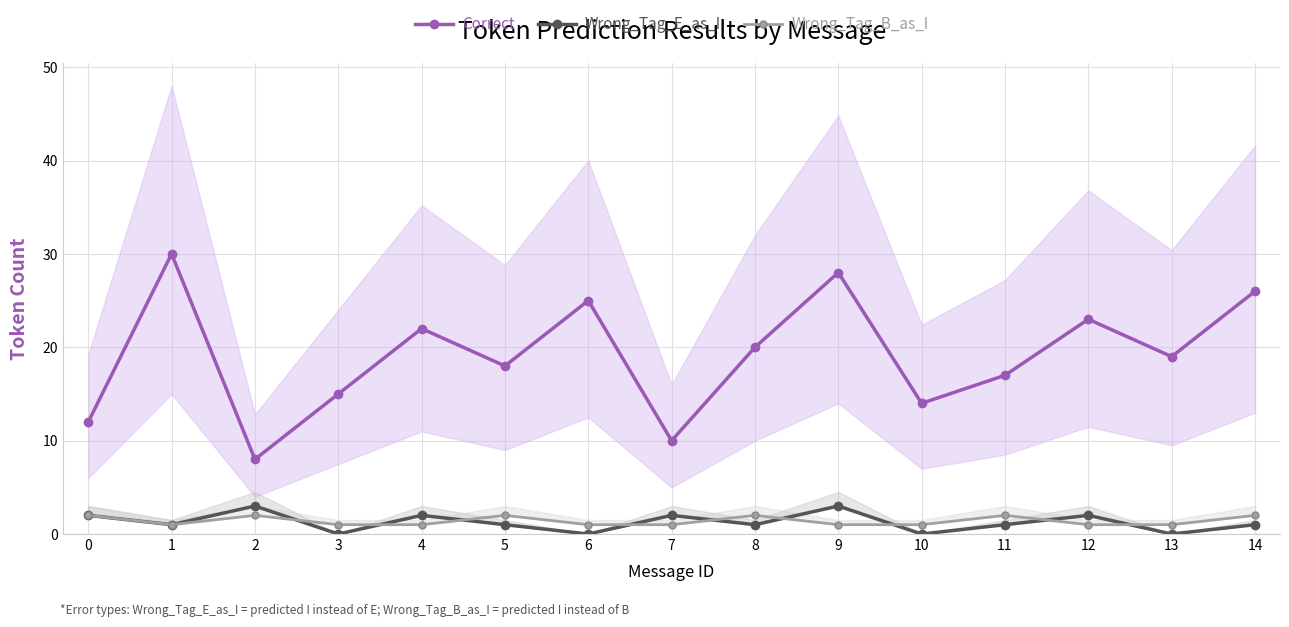

At which label does Wrong_Tag_E_as_I reach its minimum?

3